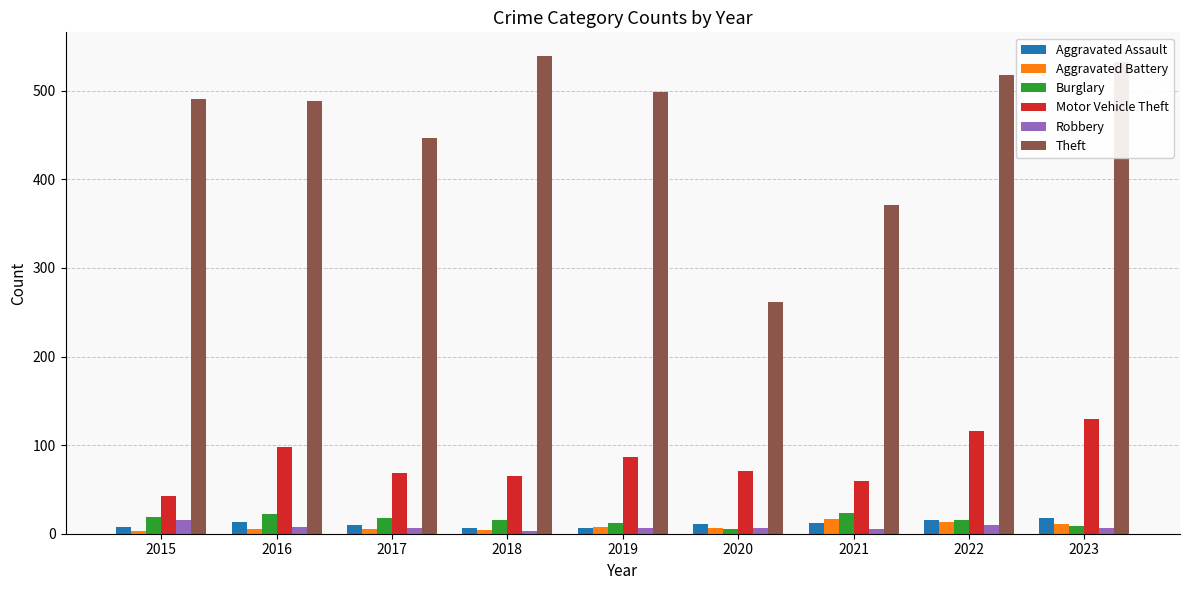

Which series has the largest total across all categories?

Theft